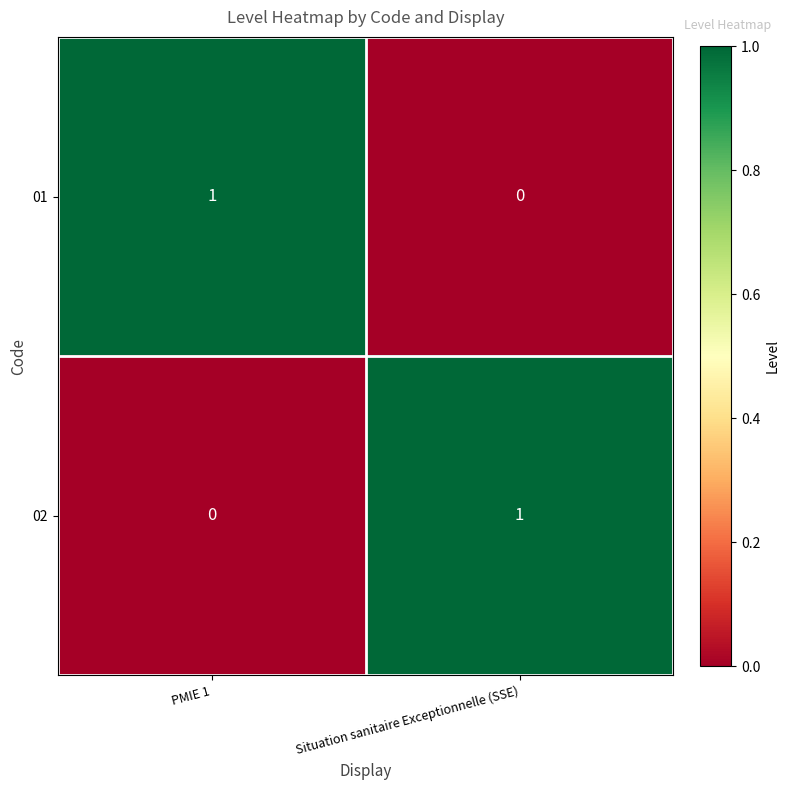

True or false: 02 has a value of 0 at PMIE 1.

True